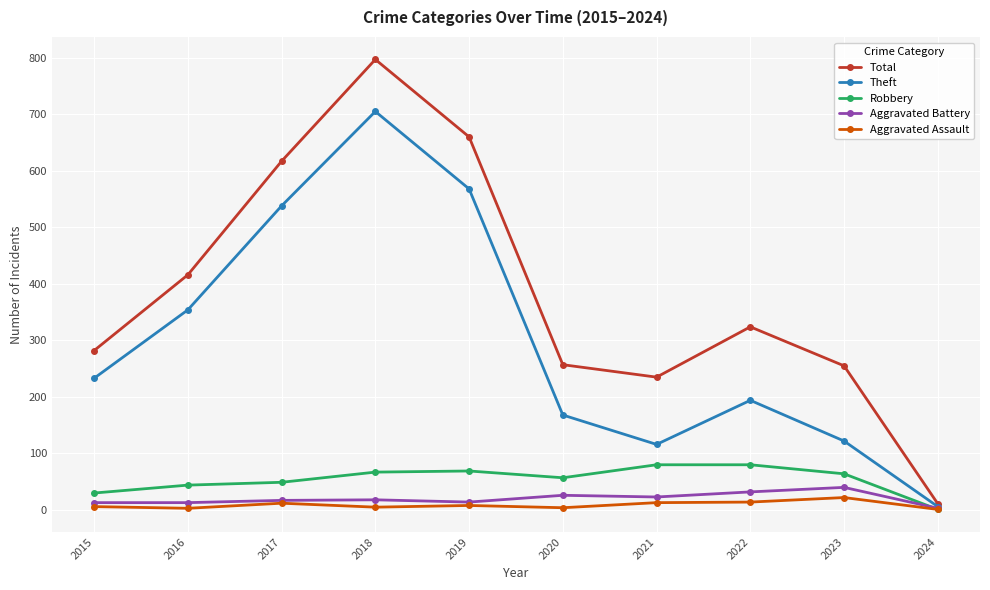

What is the value of the Aggravated Assault point at the 9th from the left?

22